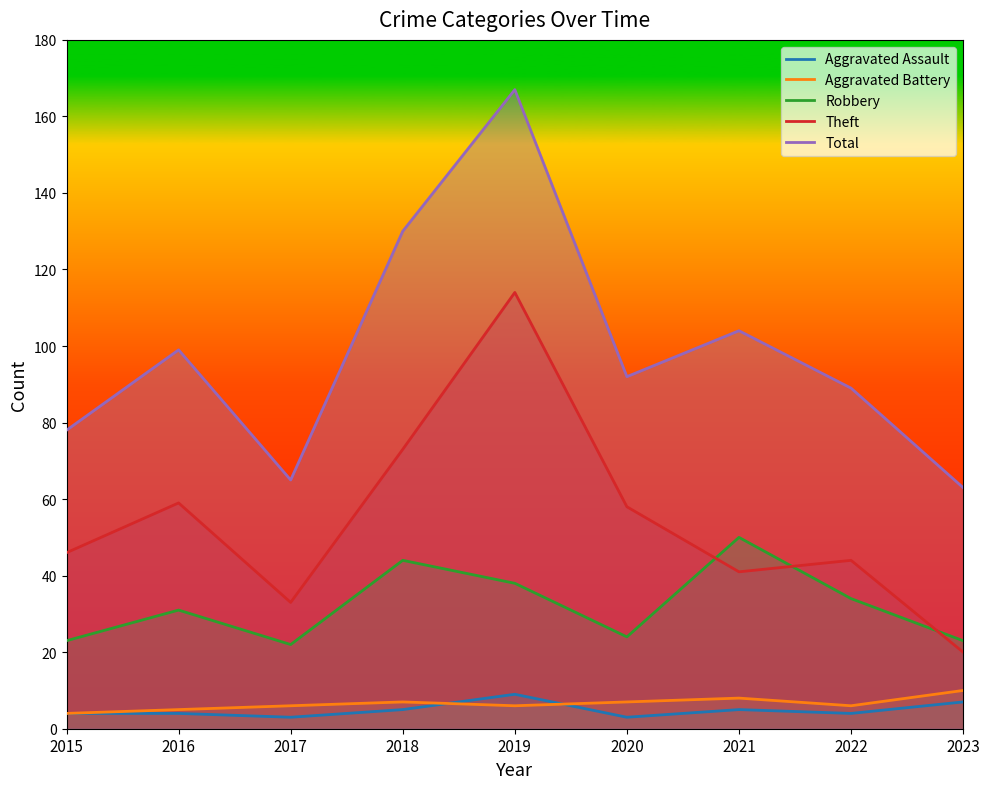

At which category does Total reach its first local valley?

2017